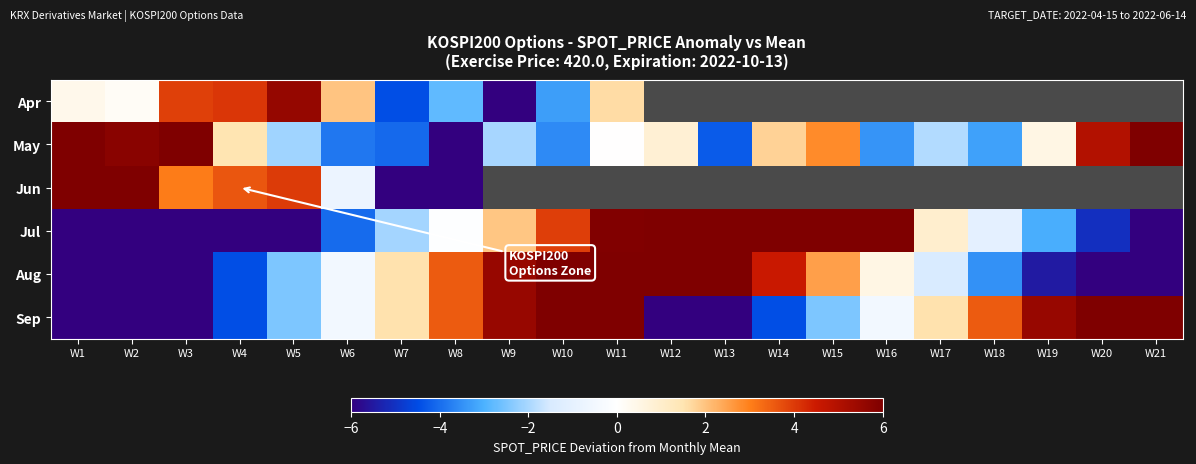

List the series in order of their overall mean, highest first.

Apr, May, Jun, Jul, Aug, Sep